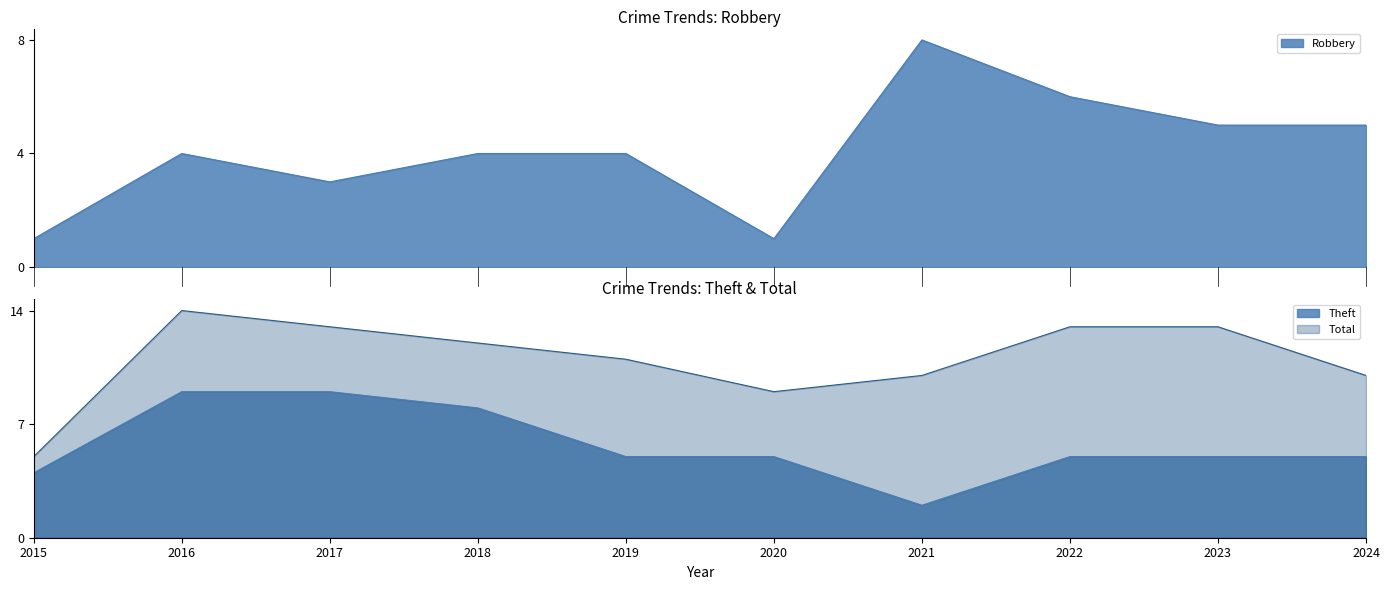

What is the value of the Total point at the 3rd from the left?

13